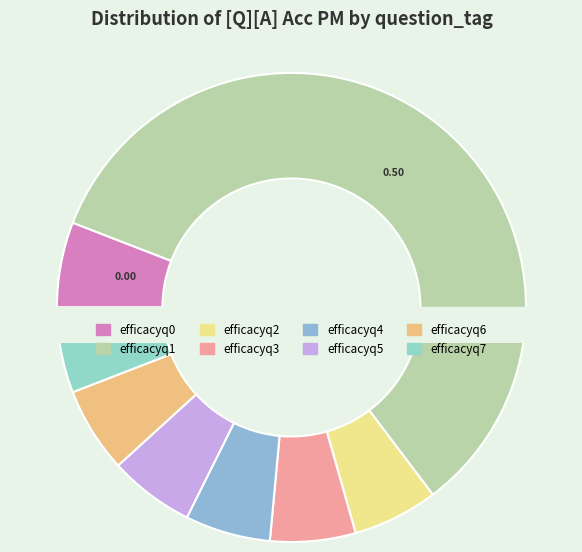

How many slices are in this pie chart?

8